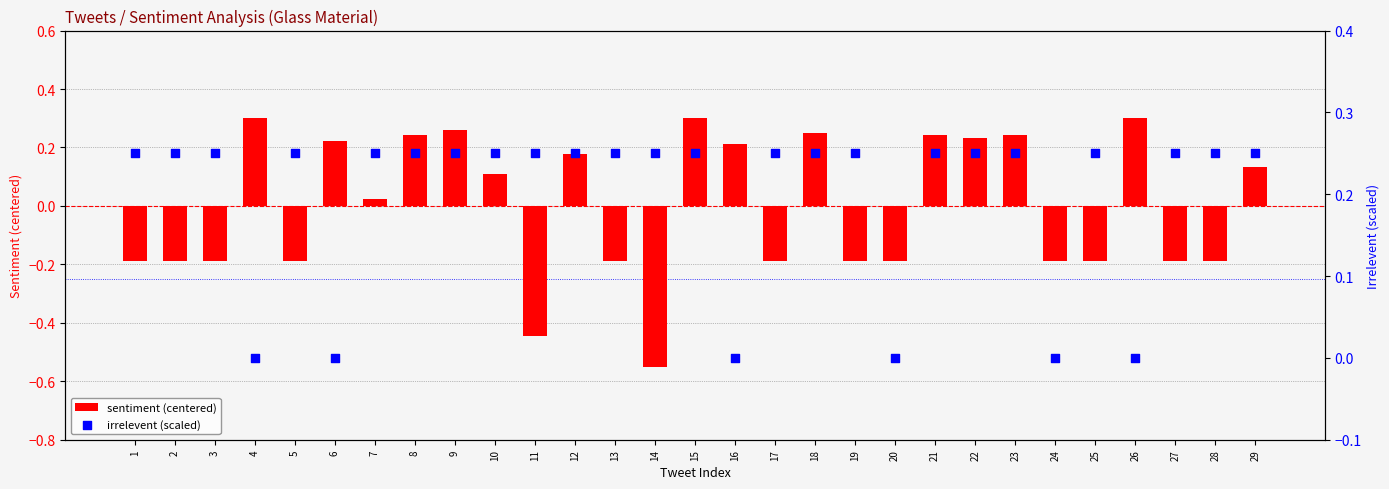

Which series reaches the minimum Y coordinate?

sentiment (centered)